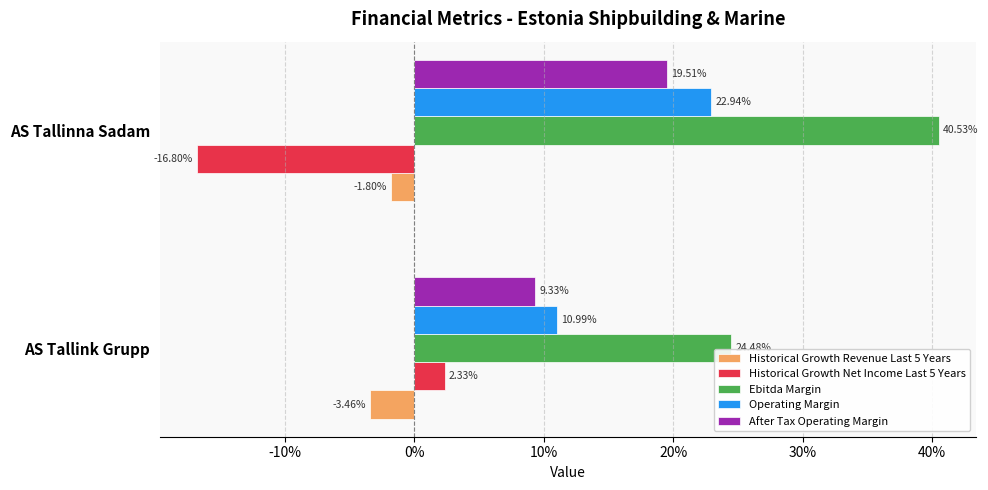

What are all the series names shown in the legend?

Historical Growth Revenue Last 5 Years, Historical Growth Net Income Last 5 Years, Ebitda Margin, Operating Margin, After Tax Operating Margin